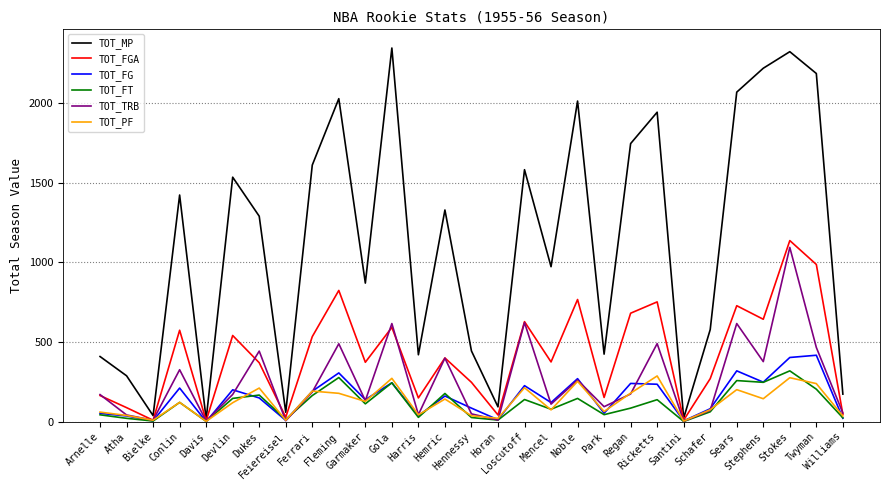

What position from the right is Feiereisel?

22